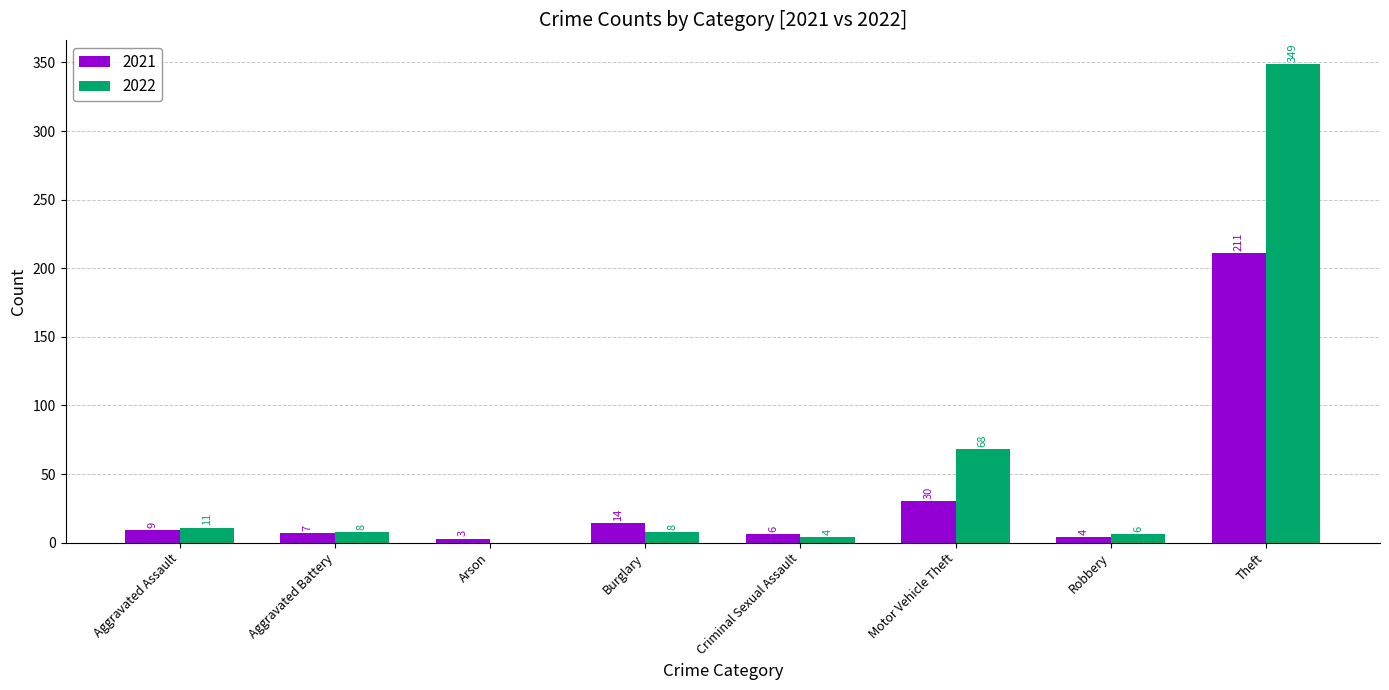

What is the sum of all 2022 values?

454